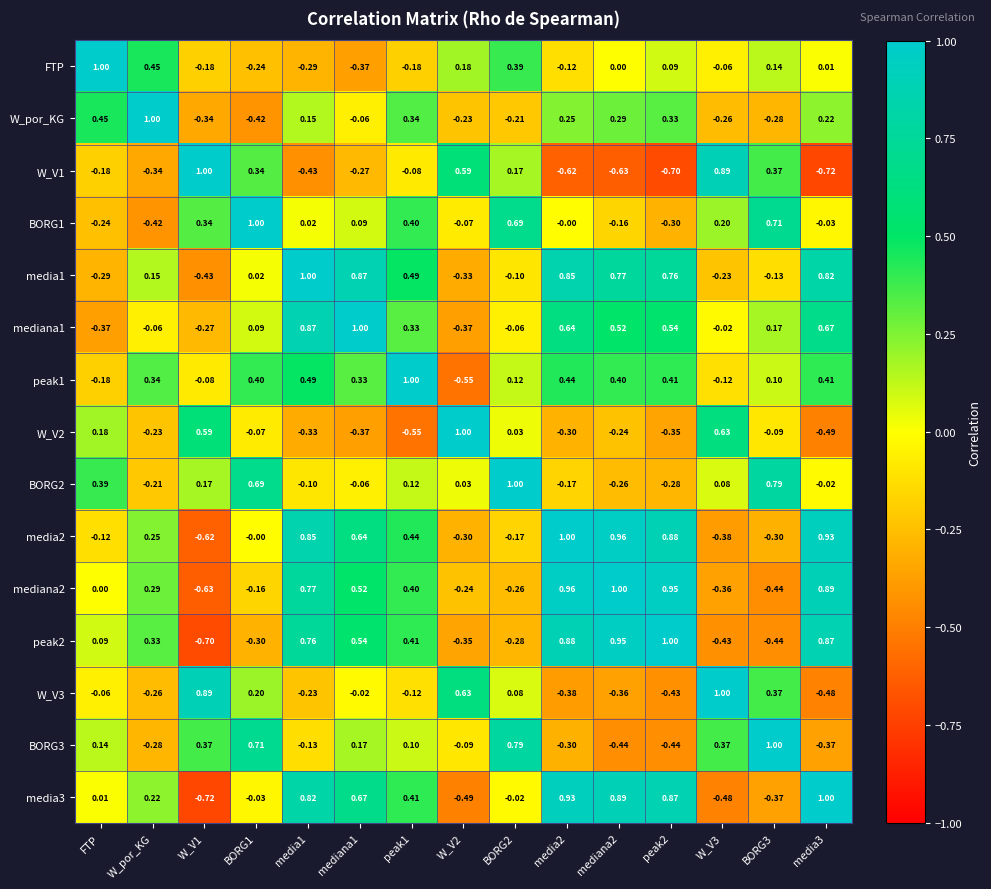

At which category is the sum across all series the highest?

media1